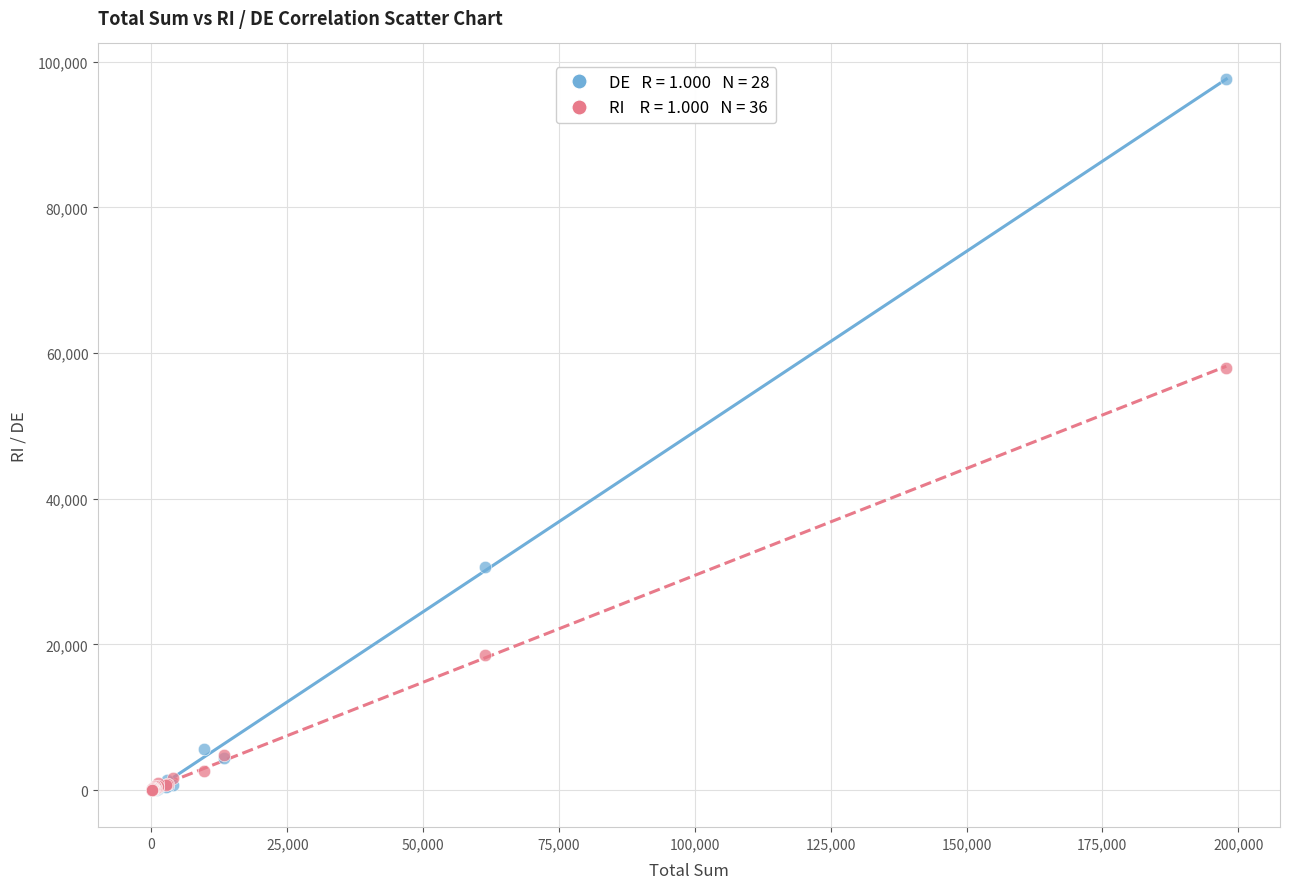

Across all series, what Y value is closest to 48781?

58010